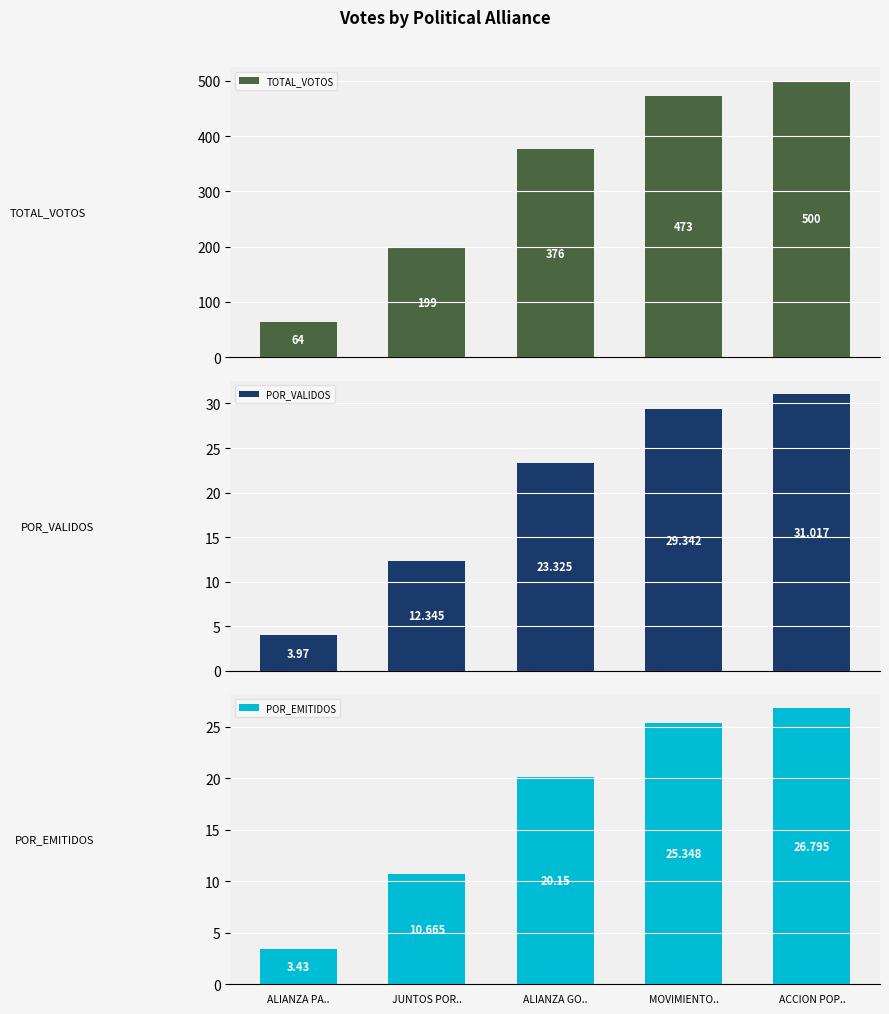

Which series has the widest spread of values?

TOTAL_VOTOS